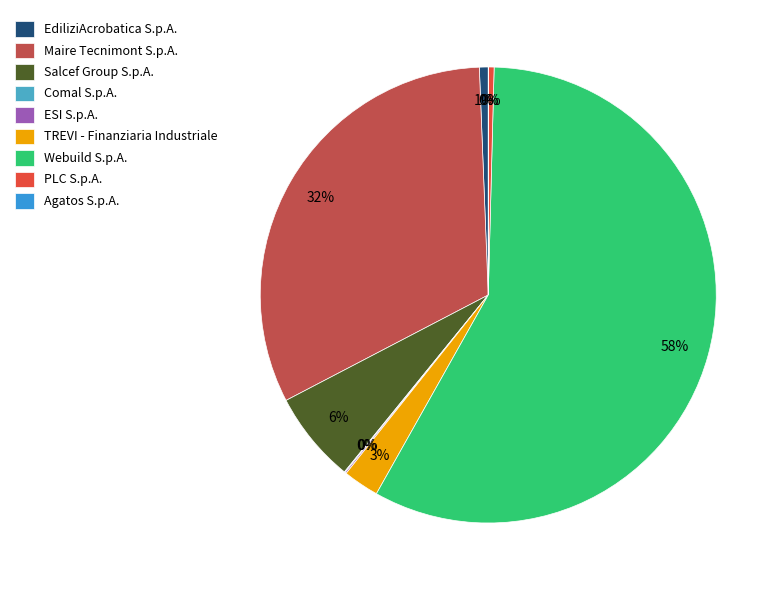

Count the number of slices in the pie.

9